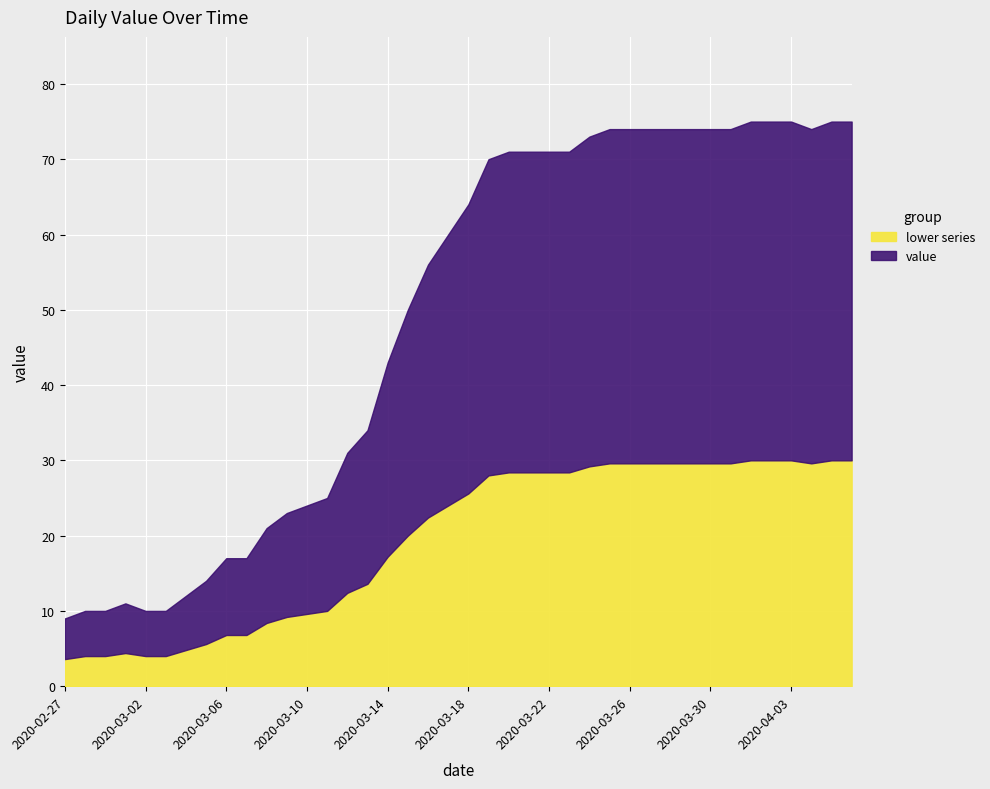

Does the chart display data point markers on the line(s)?

No